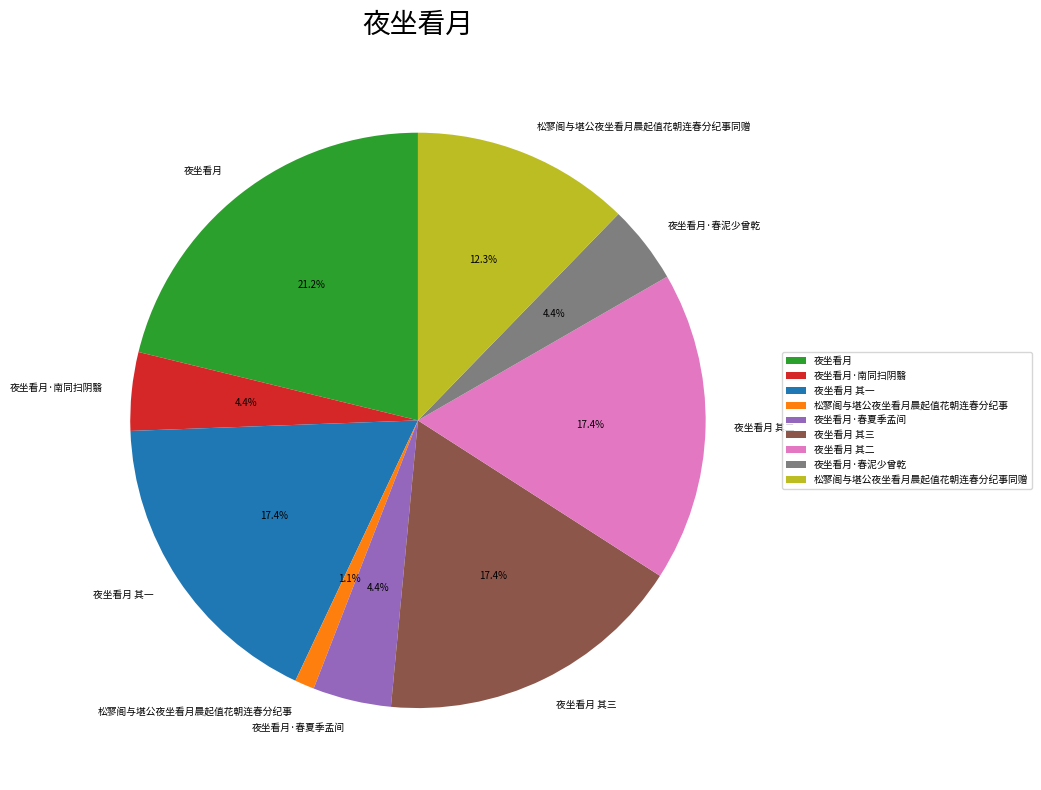

To the nearest percent, what is the difference between the 夜坐看月·南同扫阴翳 and 夜坐看月 其二 slice percentages?

13%